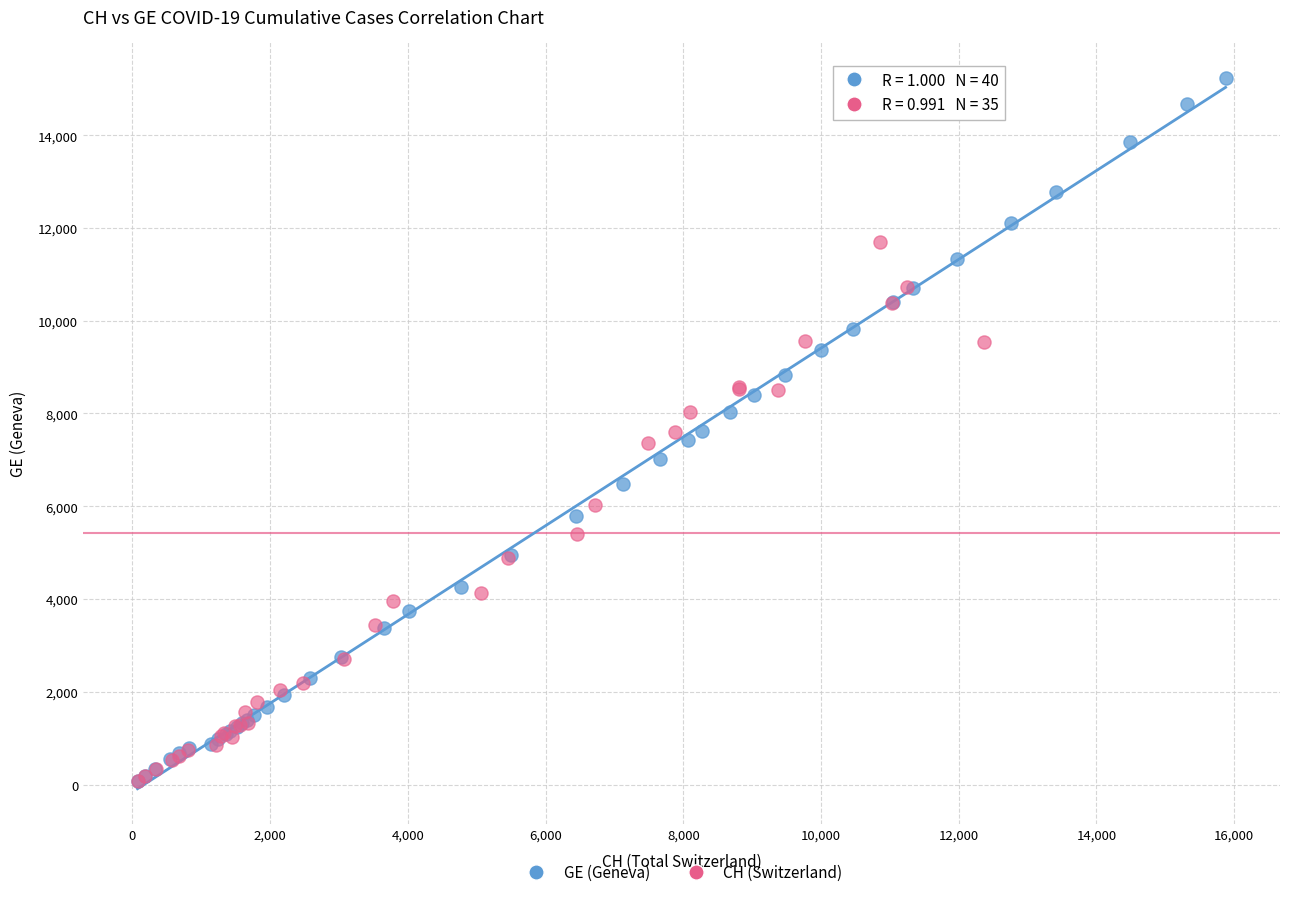

Which series has the largest Y range (max minus min)?

GE (Geneva)